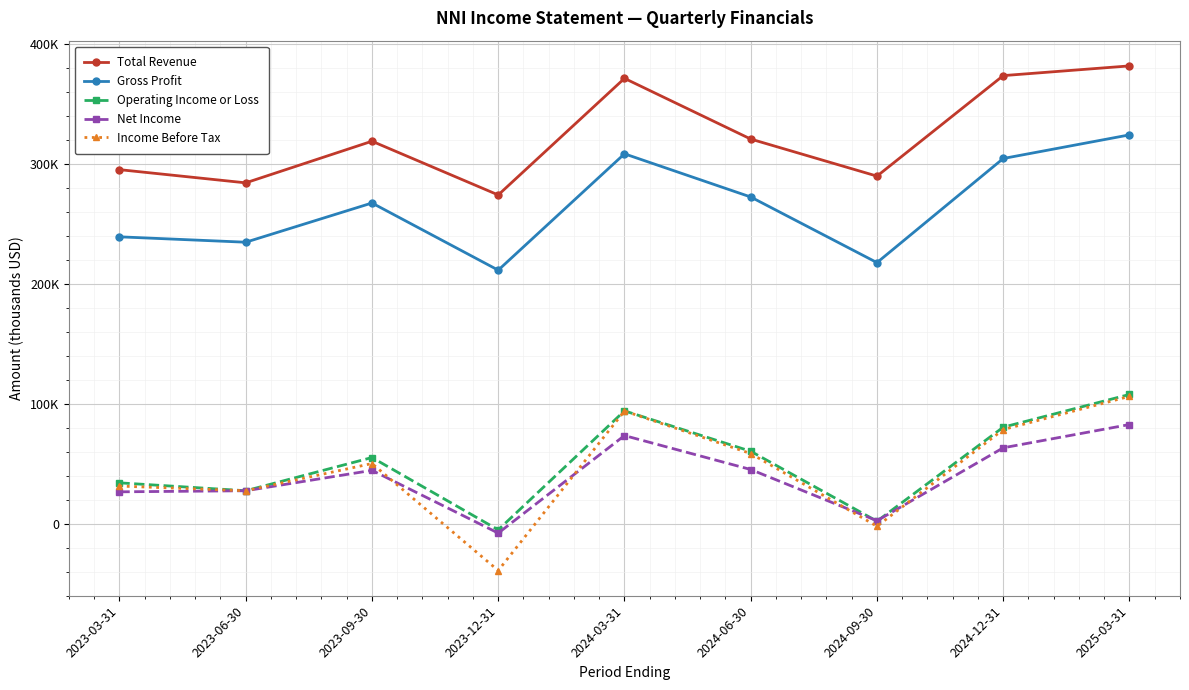

What is the label of the 5th point from the right?

2024-03-31